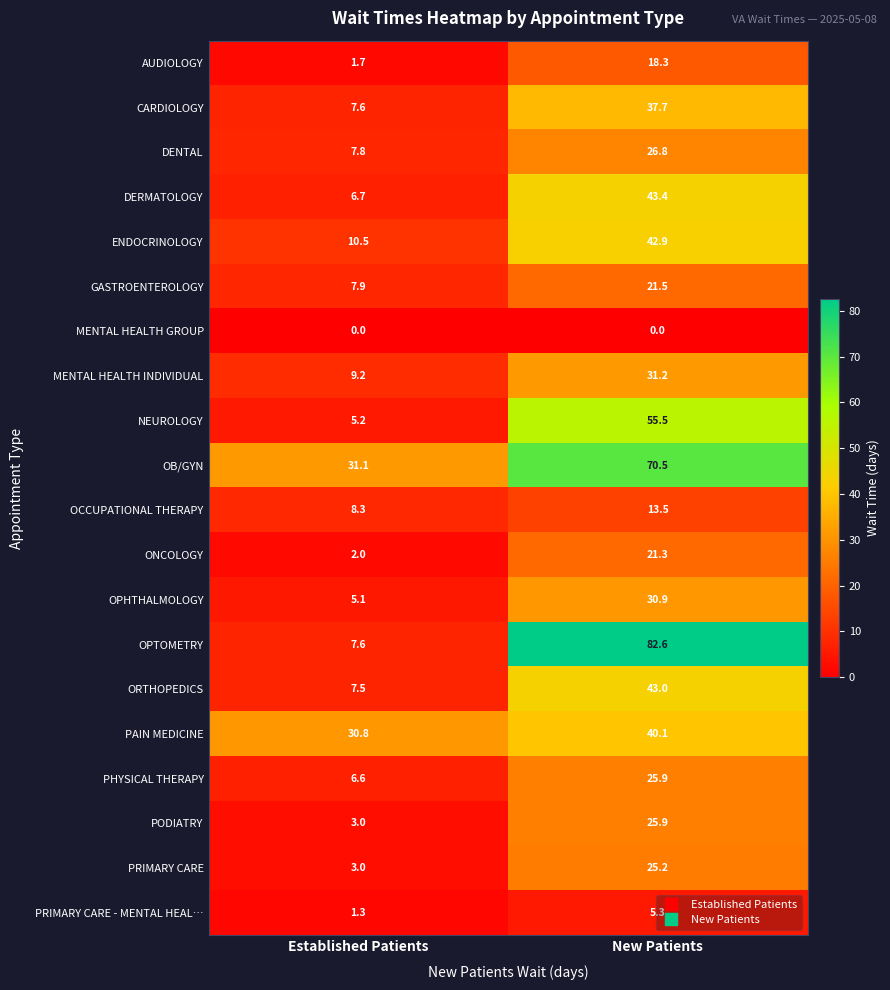

Read the PAIN MEDICINE value at Established Patients.

30.8